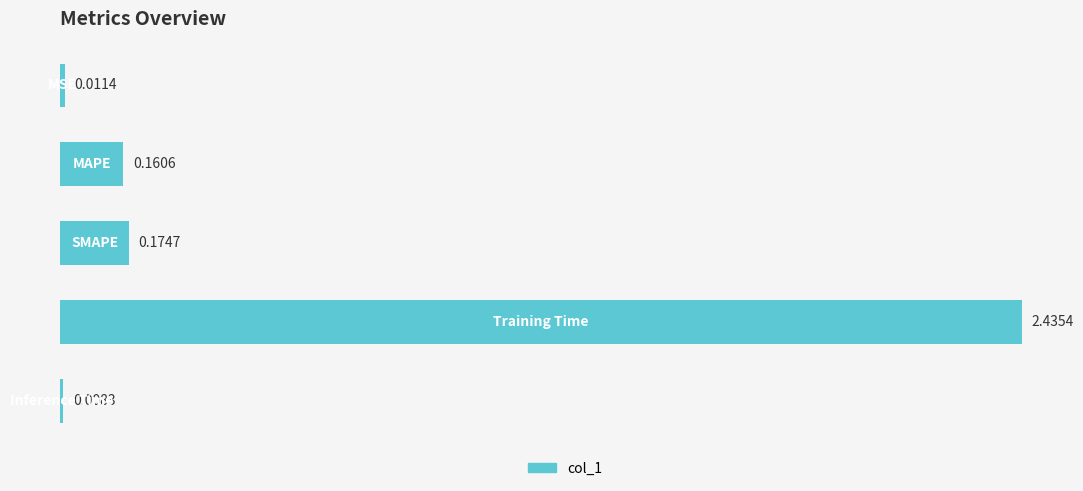

What is the average value?

0.6